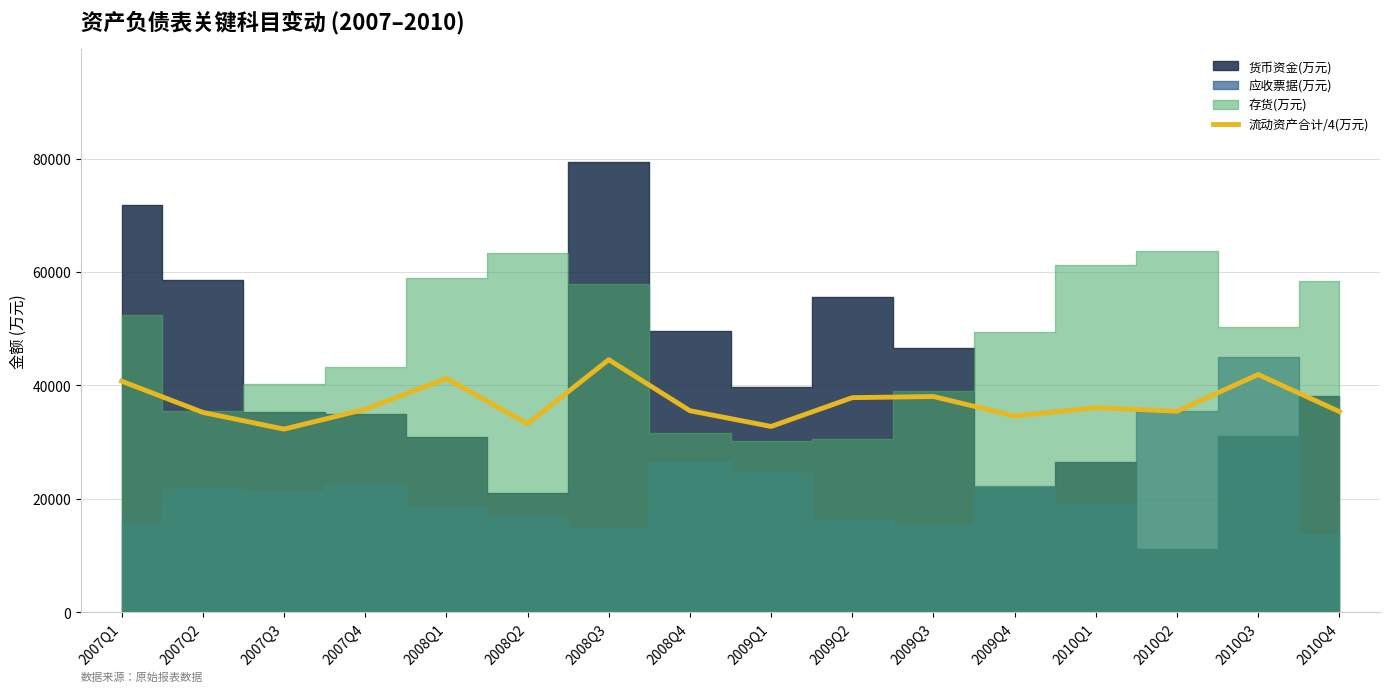

What is the difference between the values at 2009Q1 and 2010Q3?

9156.8